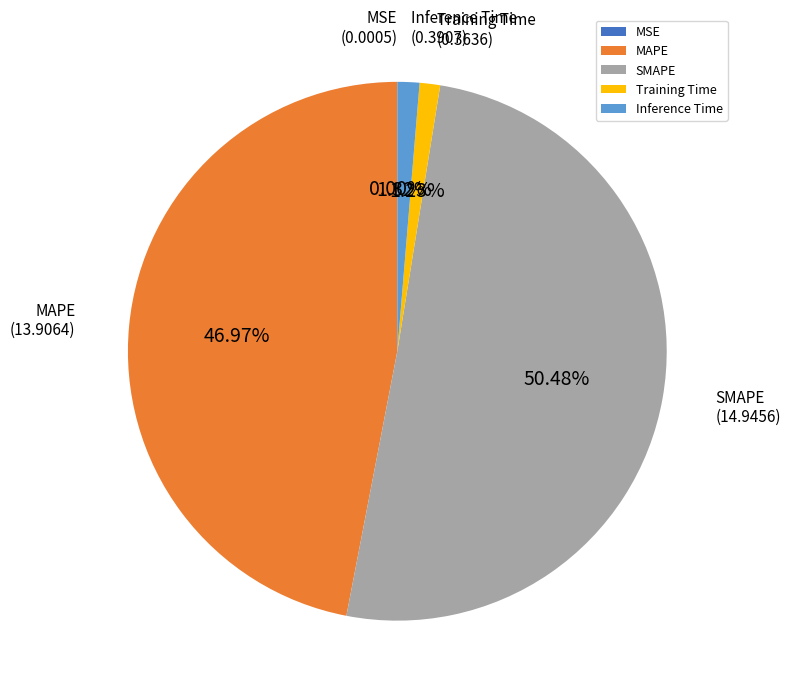

Is there a majority slice in this chart?

Yes